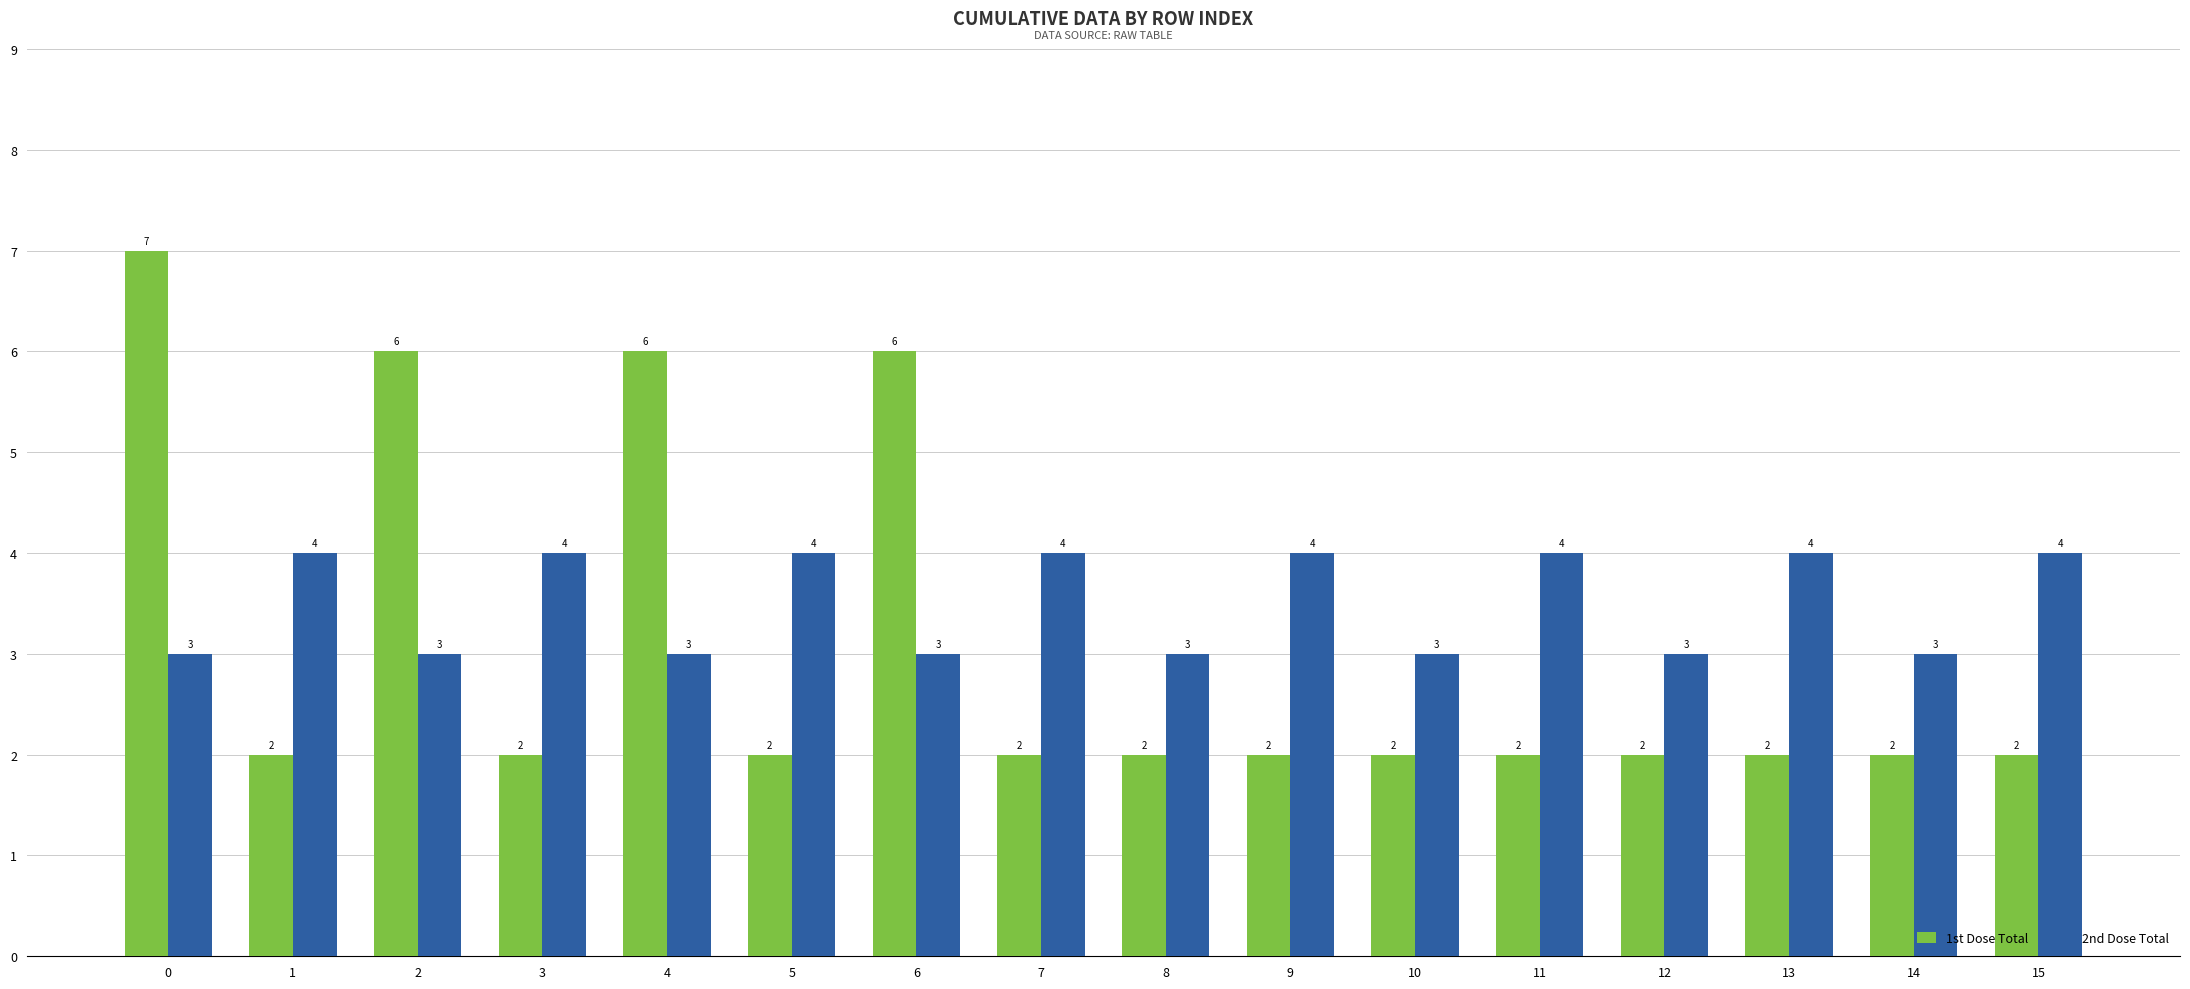

At 14, list the series in order from smallest to largest.

1st Dose Total, 2nd Dose Total